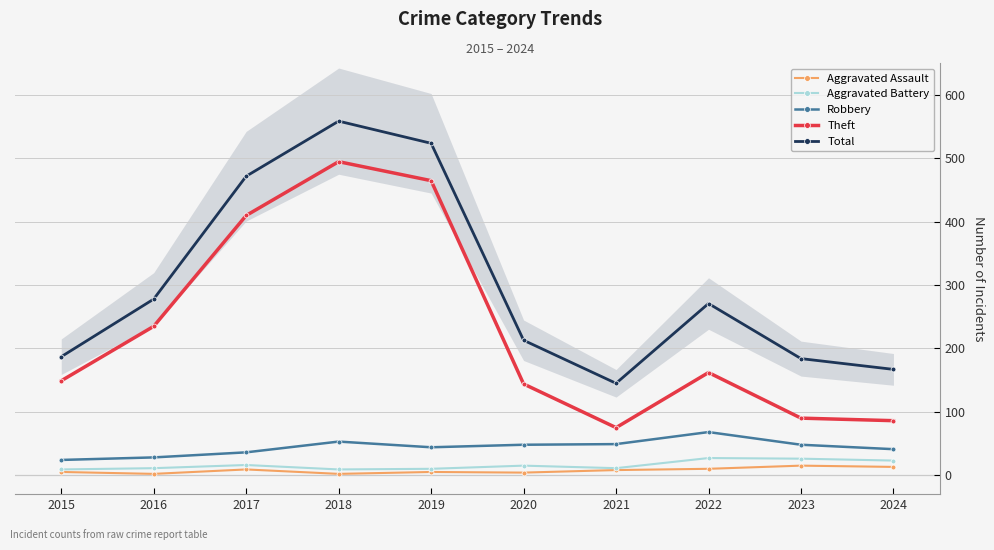

True or false: Aggravated Battery has more than 0 interior local peaks.

True